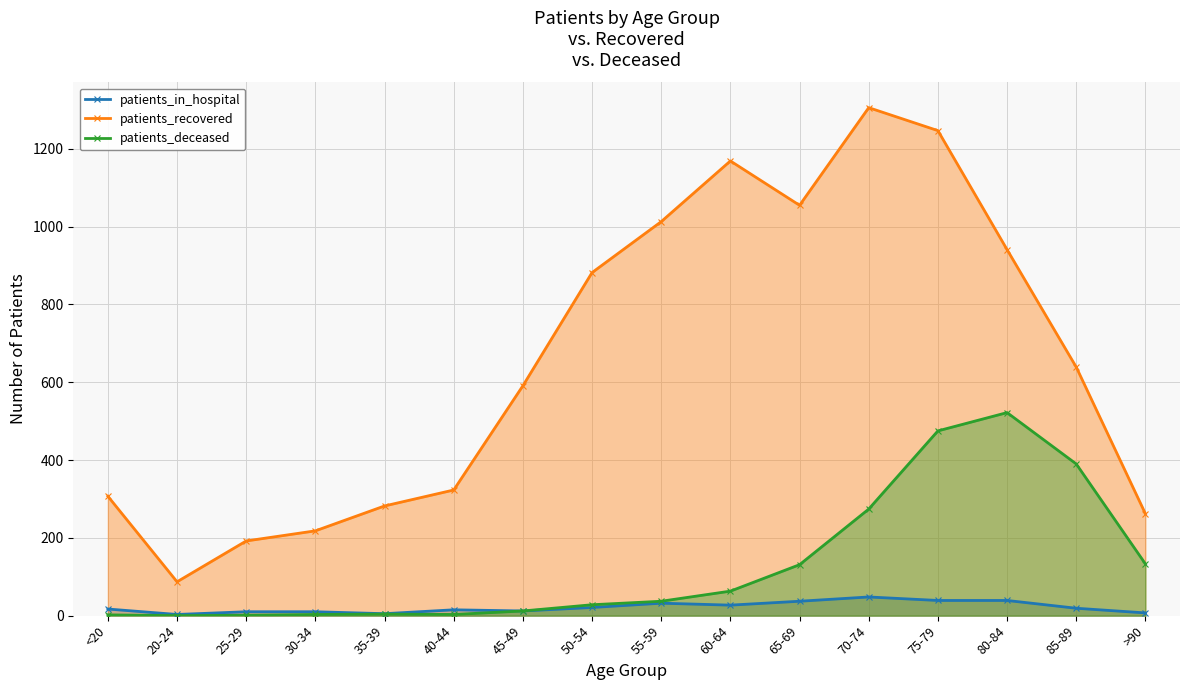

In patients_deceased, how many points are lower than both neighbors (excluding endpoints)?

2